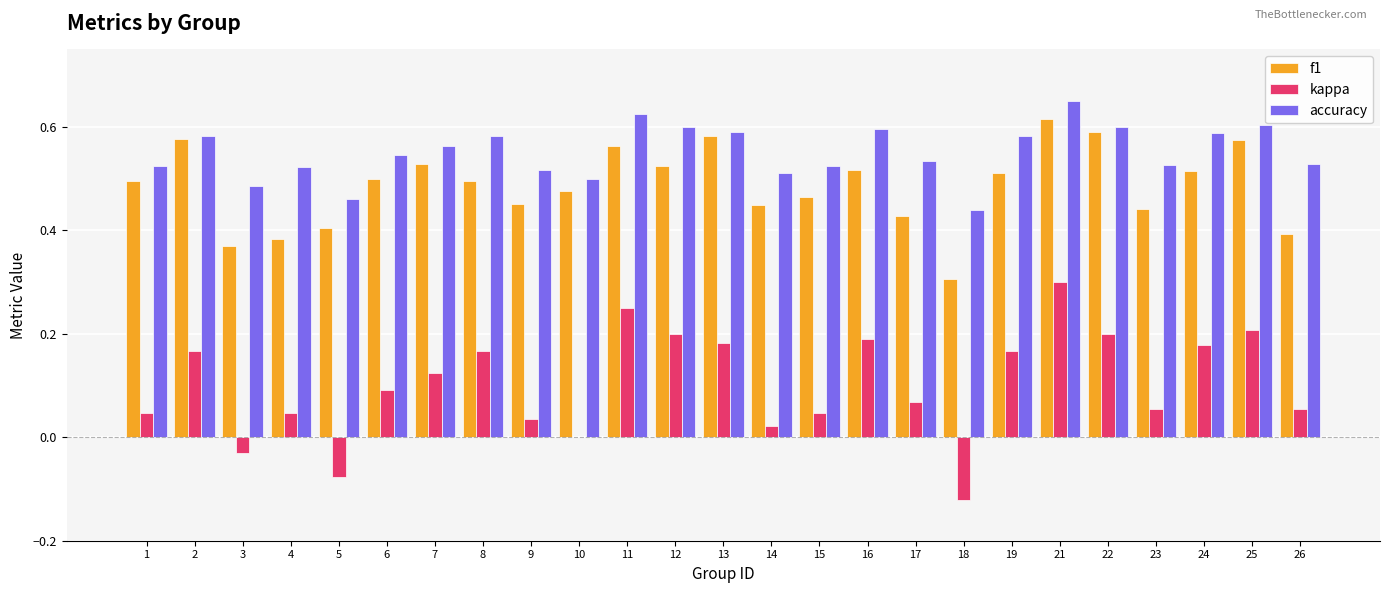

What is the total value across all series at 5?

0.8